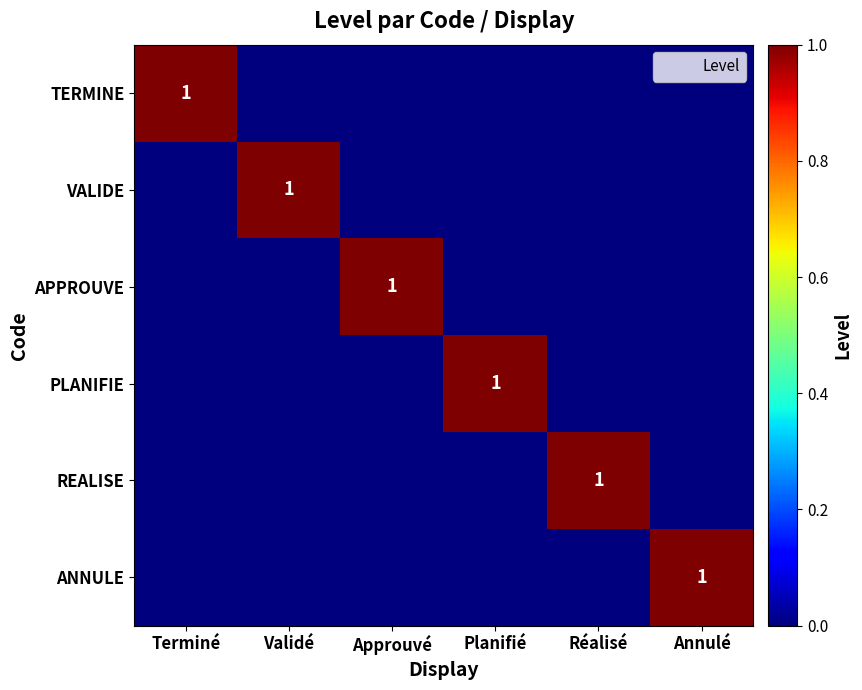

At which label does ANNULE reach its peak?

Annulé